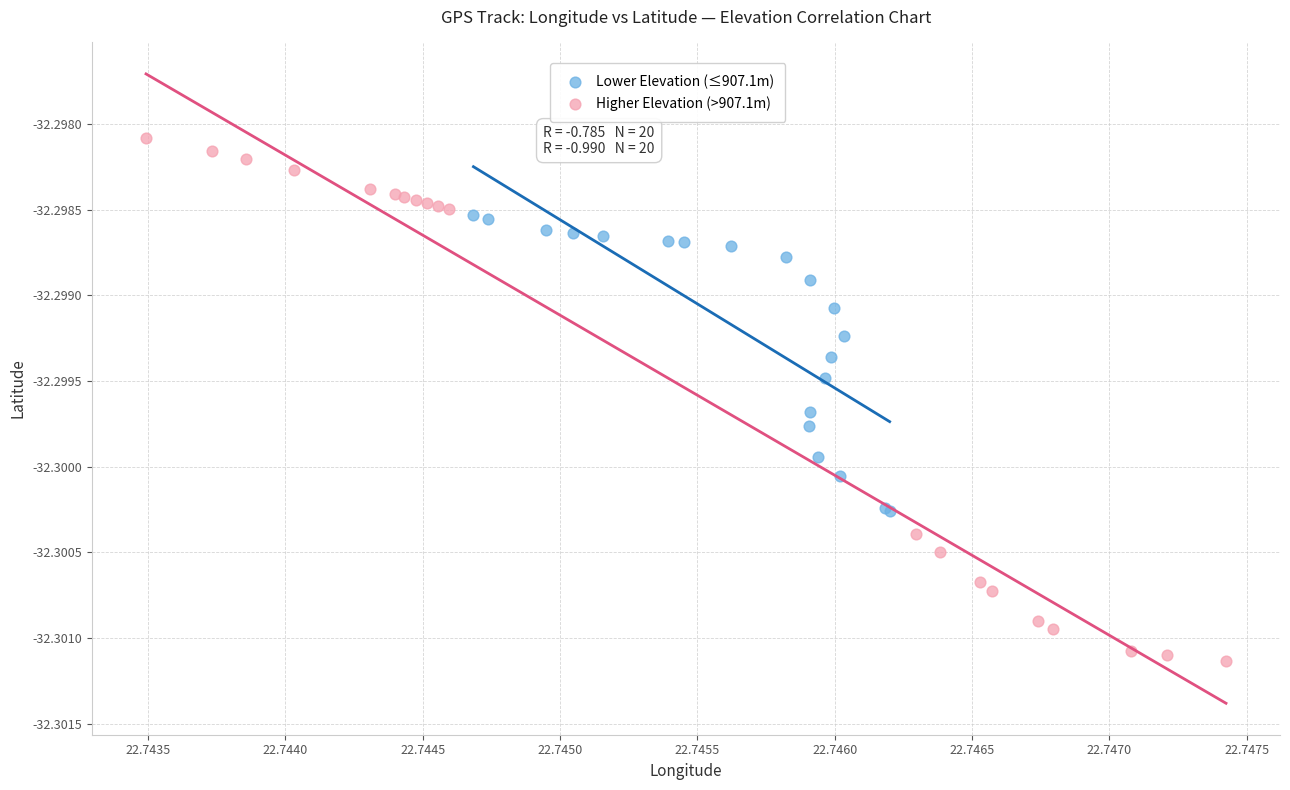

Which series reaches the minimum Y coordinate?

Higher Elevation (>907.1m)